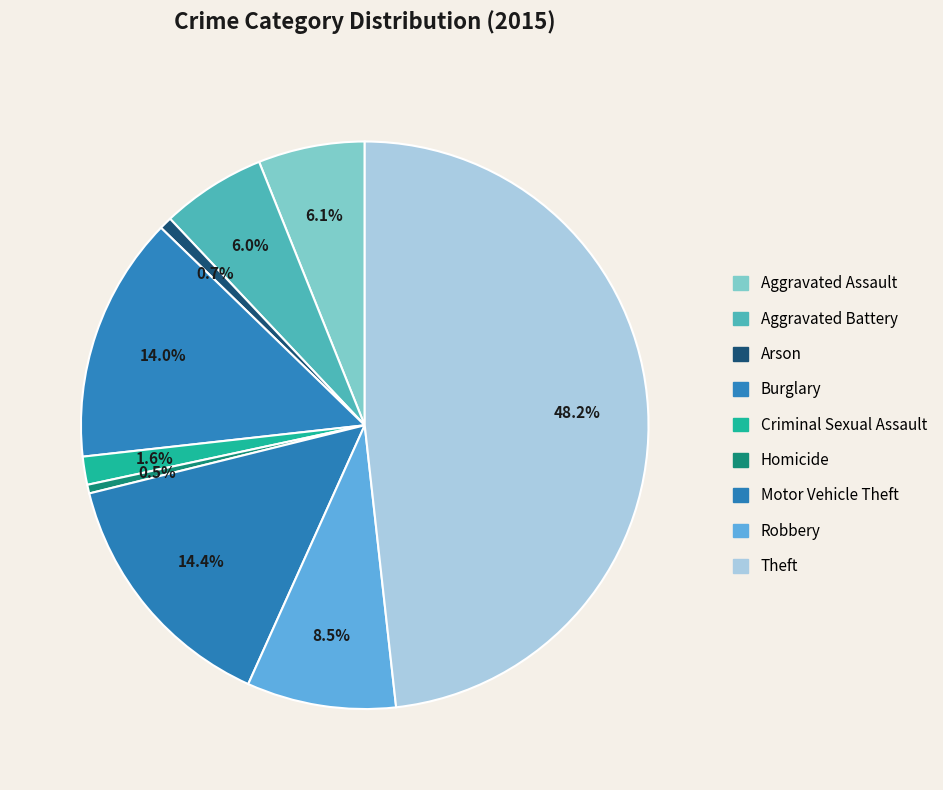

True or false: Burglary accounts for 14% of the total.

True